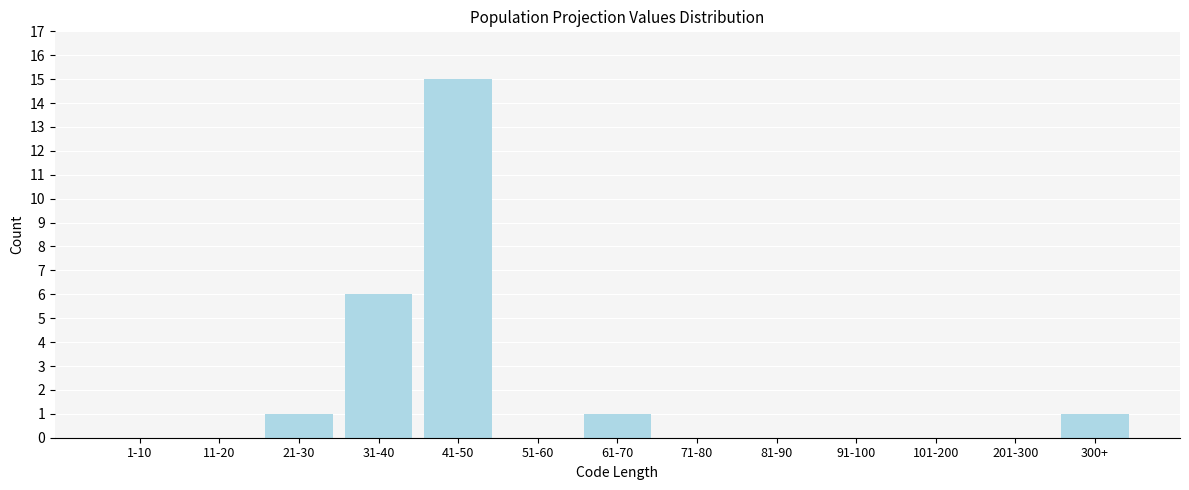

Reading left to right, list all the values displayed in this chart.

1-10=0	11-20=0	21-30=1	31-40=6	41-50=15	51-60=0	61-70=1	71-80=0	81-90=0	91-100=0	101-200=0	201-300=0	300+=1